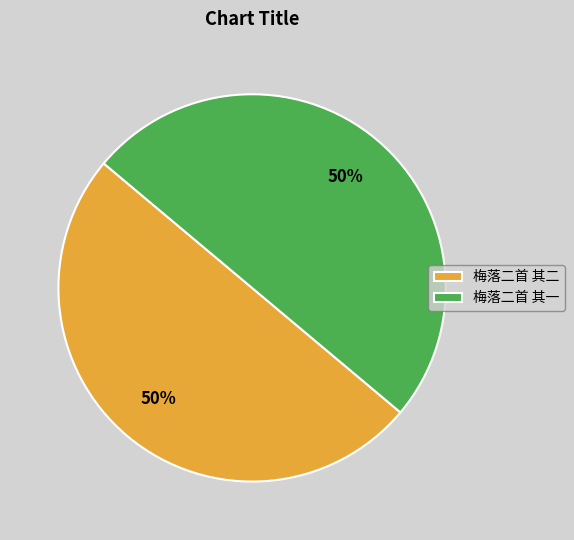

To the nearest percent, what is the combined percentage of 梅落二首 其二 and 梅落二首 其一?

100%